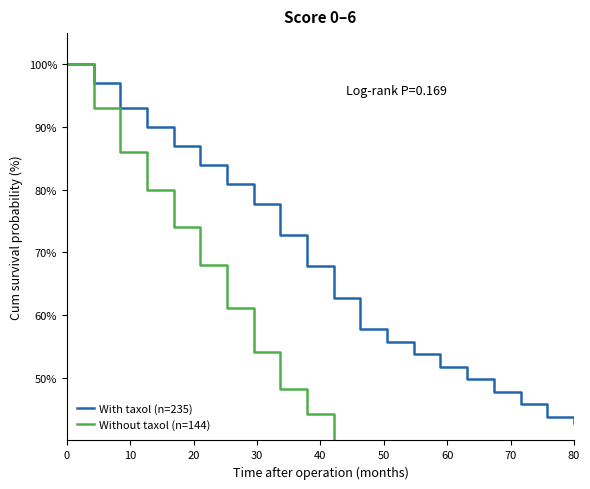

What is the value of the With taxol (n=235) point at the 20th from the left?

42.8